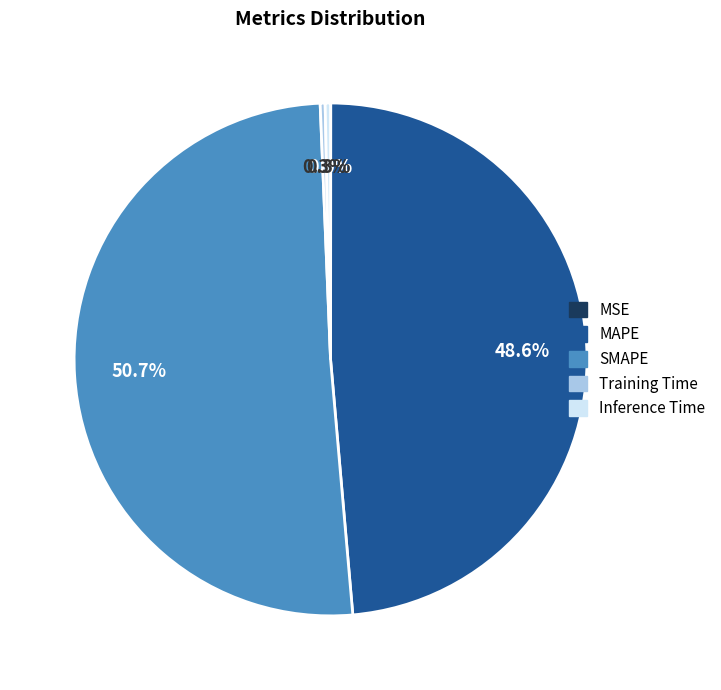

Is there any slice that represents more than half of the pie?

Yes